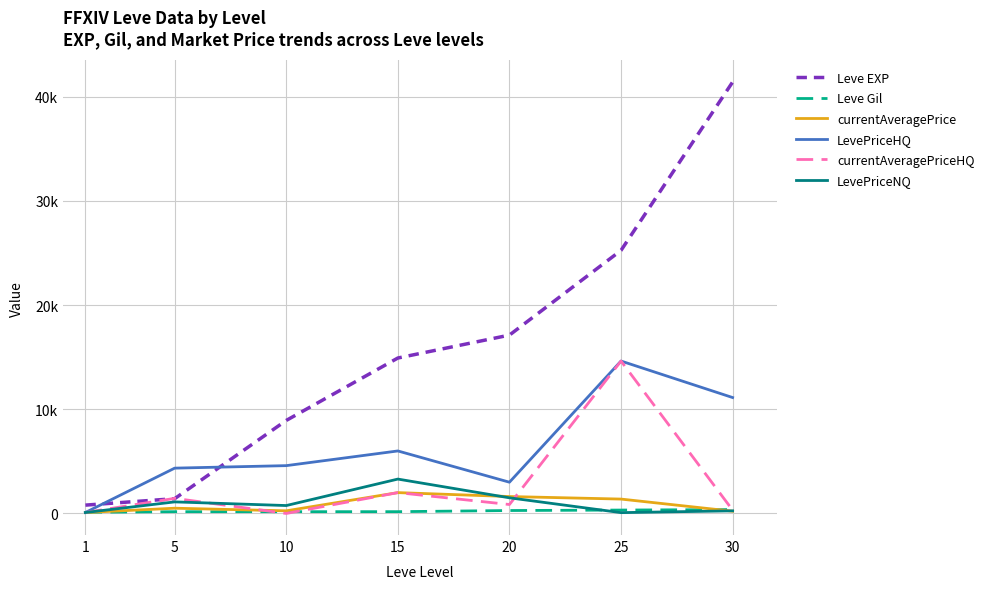

Does the chart display data point markers on the line(s)?

No